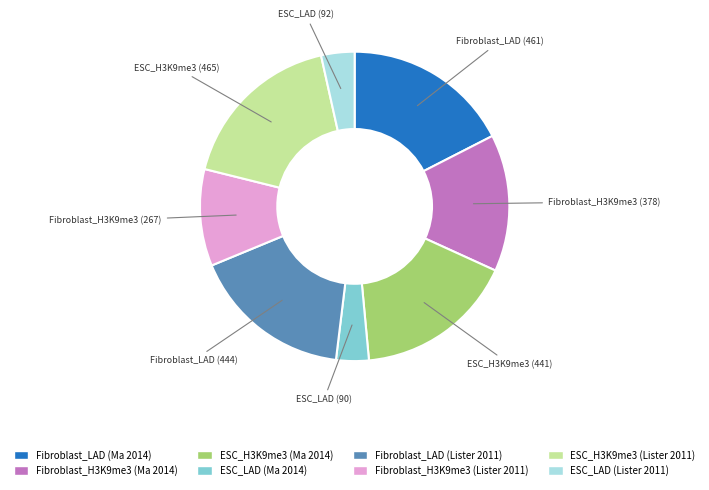

Is there any slice that represents more than half of the pie?

No